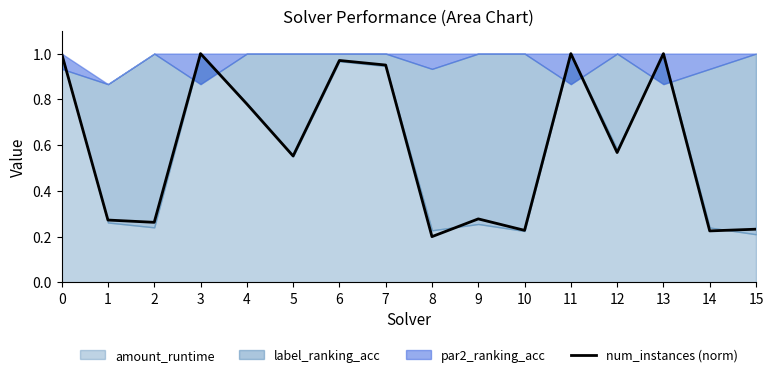

How many data points does each series have?

16